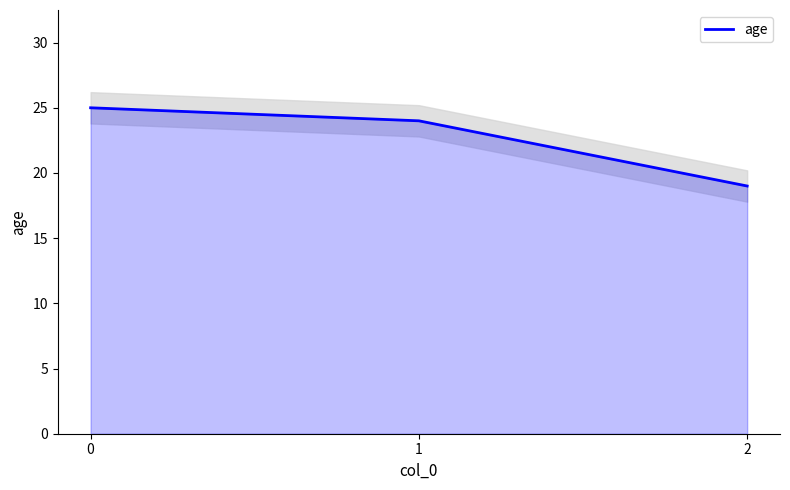

How many distinct data groups are displayed?

1